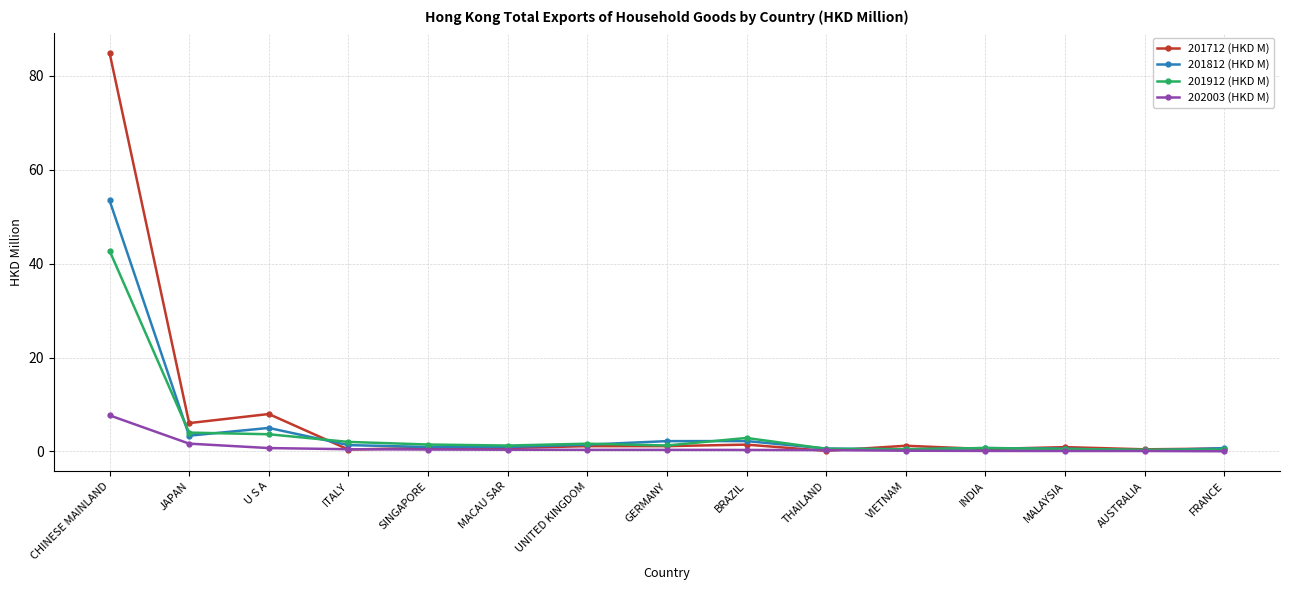

What is the sum of all 201912 (HKD M) values?

63.8